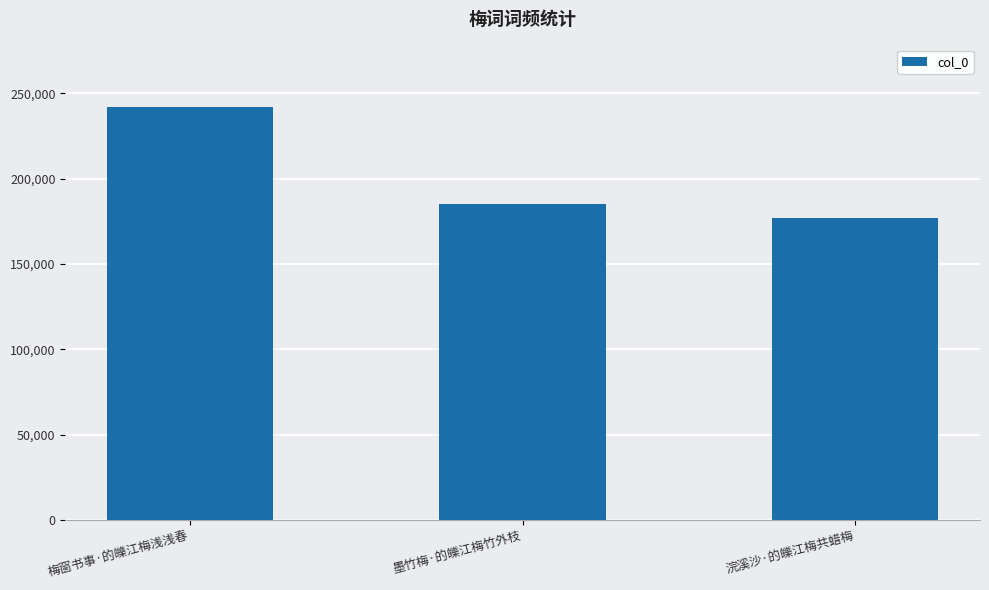

List the labels in order of value, largest first.

梅窗书事·的皪江梅浅浅春, 墨竹梅·的皪江梅竹外枝, 浣溪沙·的皪江梅共蜡梅